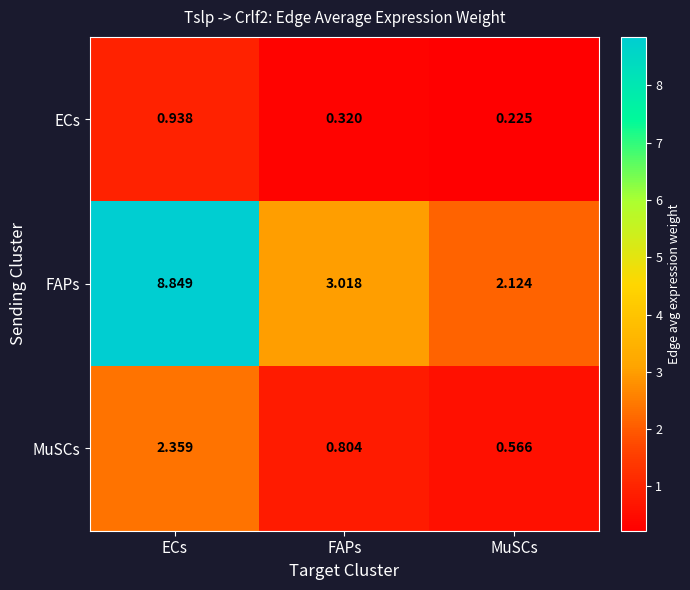

How many categories are shown in the chart?

3